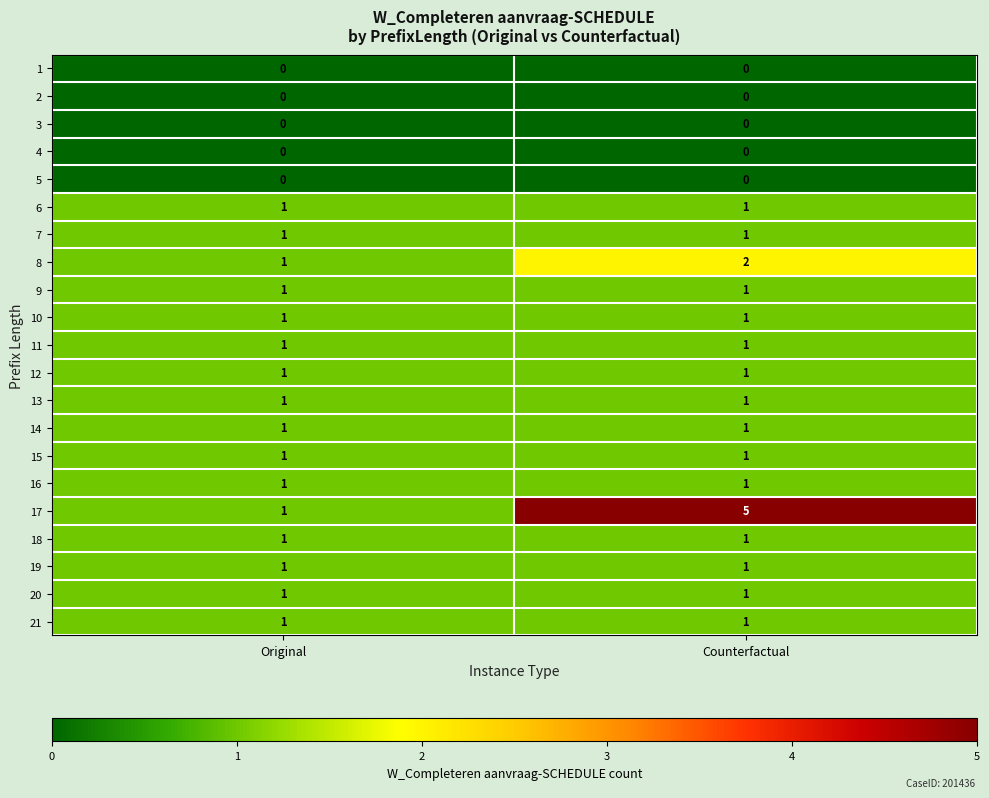

What is the maximum value shown in the chart?

5